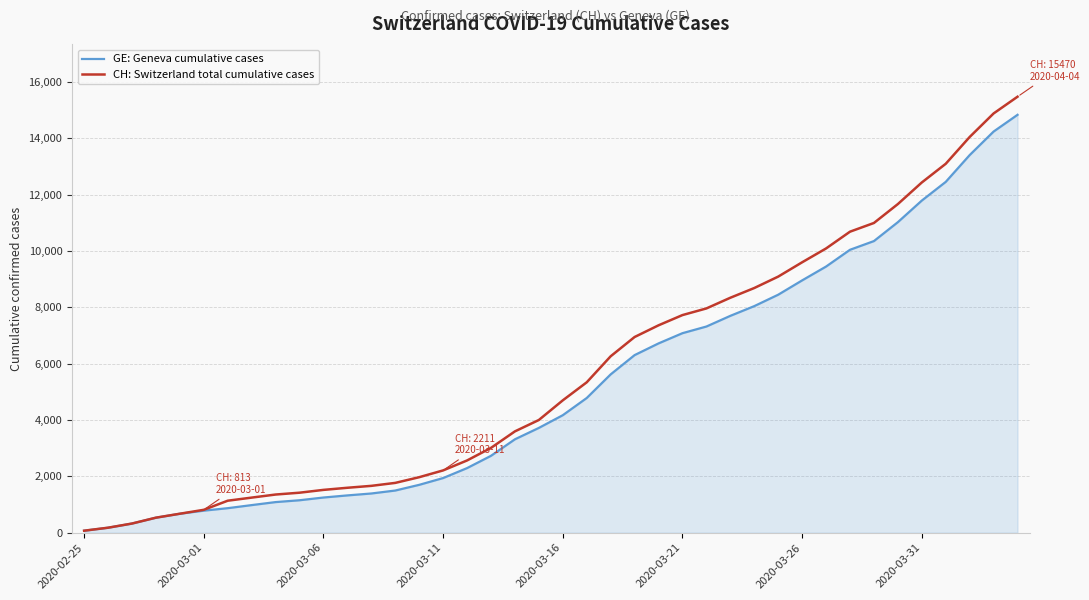

What is the greatest value displayed?

15470